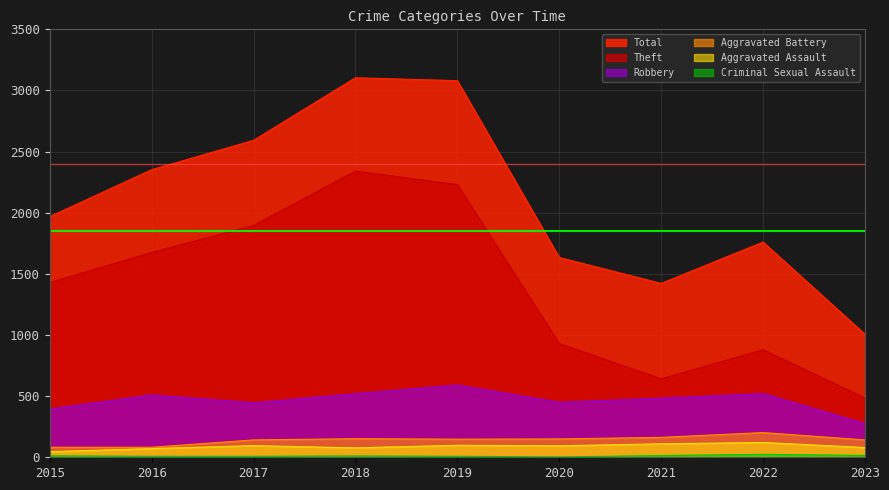

Rank the series at 2019 from highest to lowest value.

Total, Theft, Robbery, Aggravated Battery, Aggravated Assault, Criminal Sexual Assault